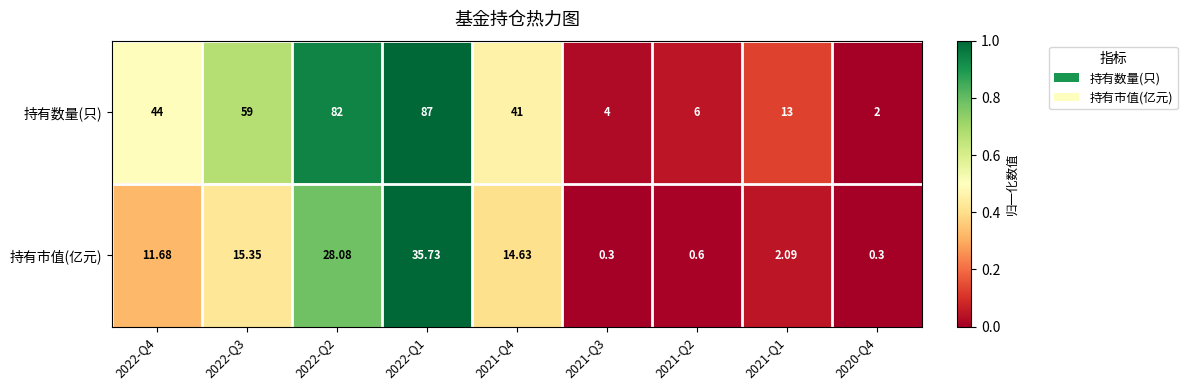

List the series in order of their peak value, highest first.

持有数量(只), 持有市值(亿元)